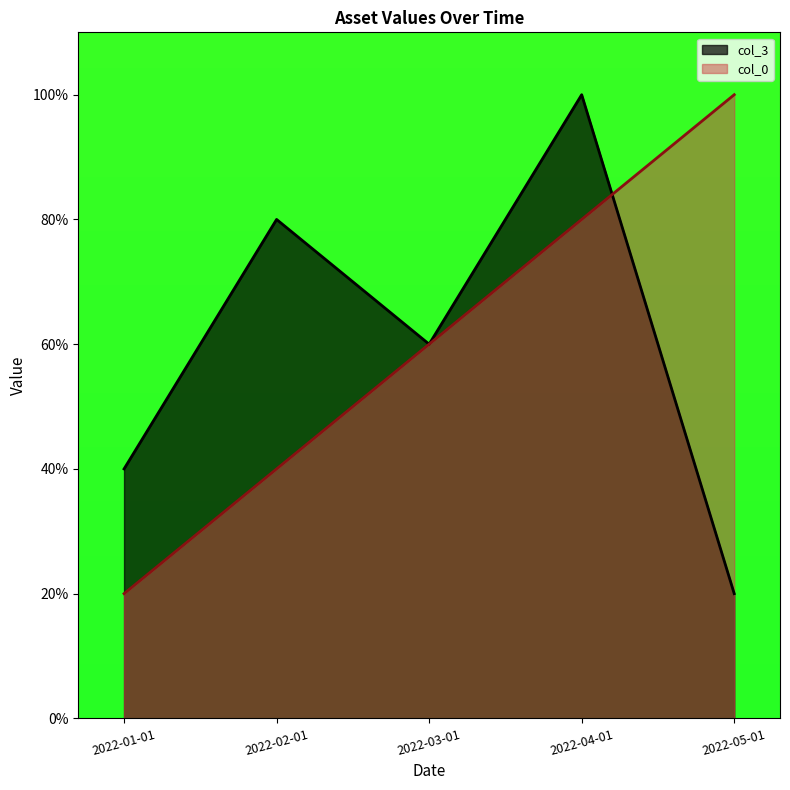

What is the maximum value for col_3?

100